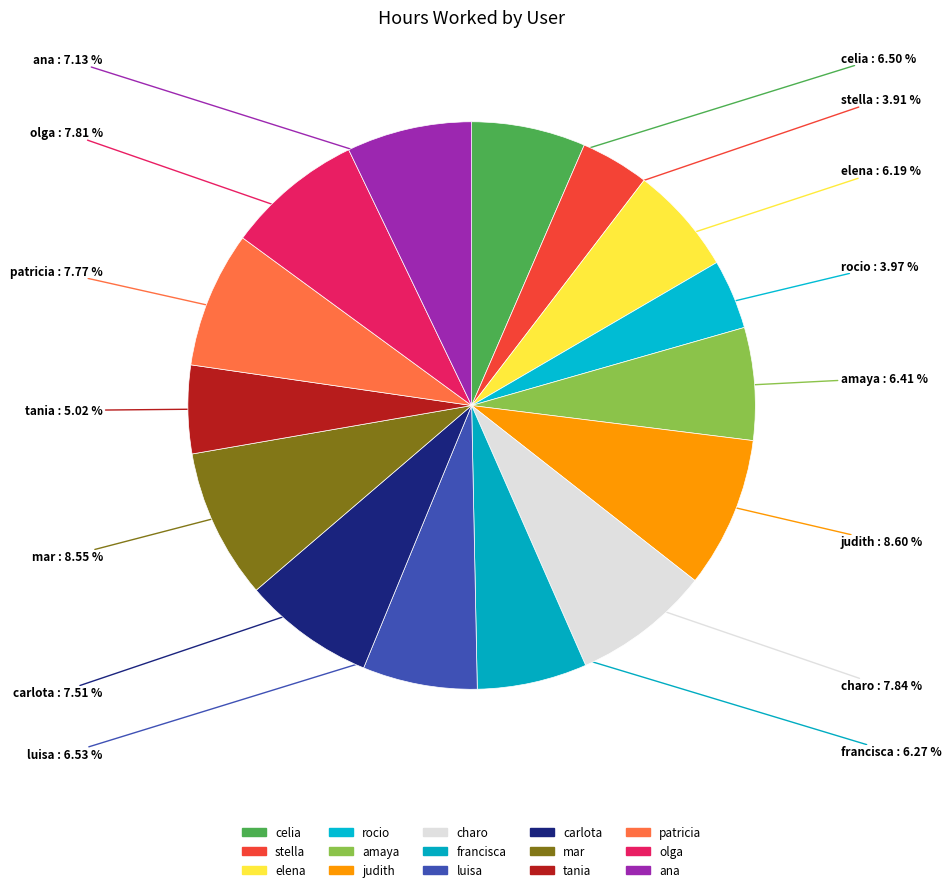

How many slices are in this pie chart?

15